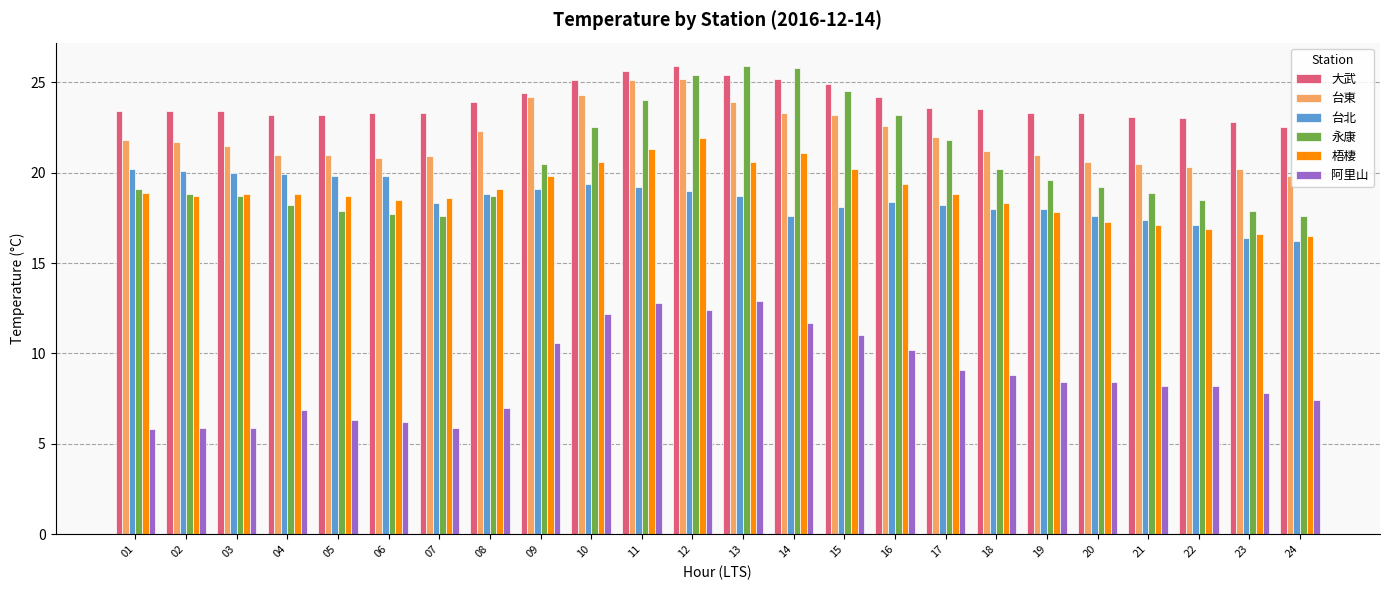

What is the sum of the 台北 values at 14 and 05?

37.4